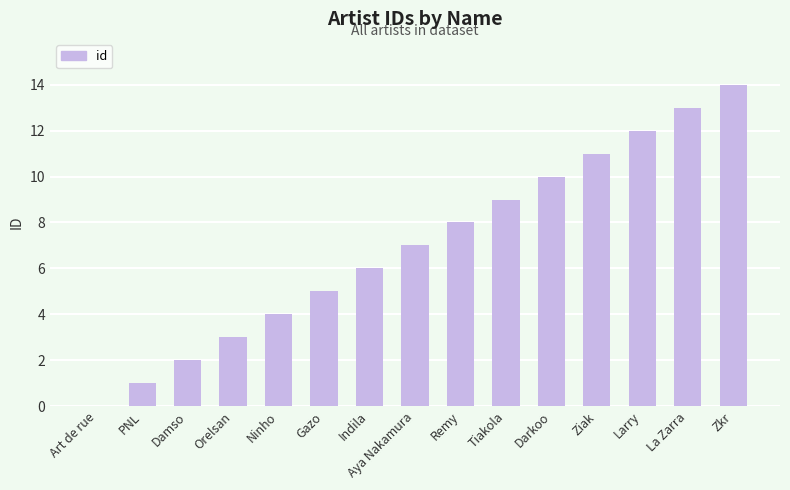

Which has a higher value, Ninho or Aya Nakamura?

Aya Nakamura